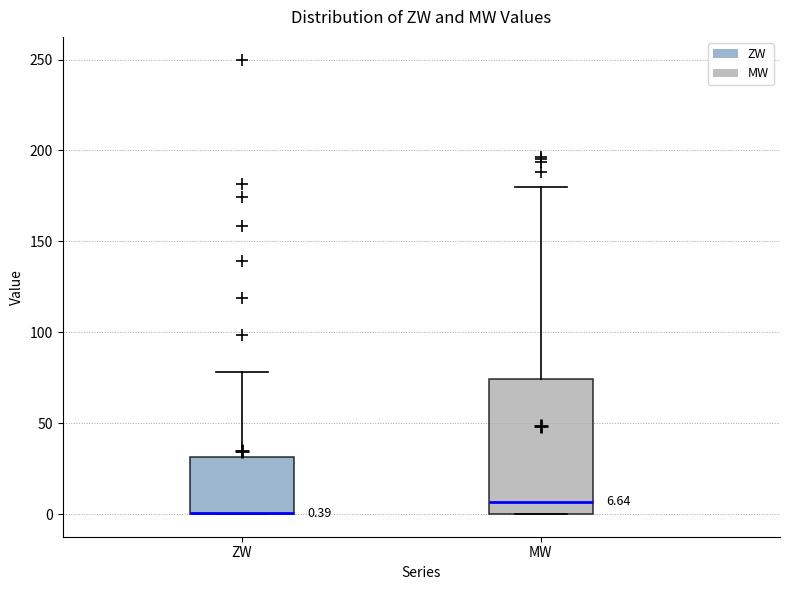

Which box is the tallest, from its lower edge to its upper edge?

MW